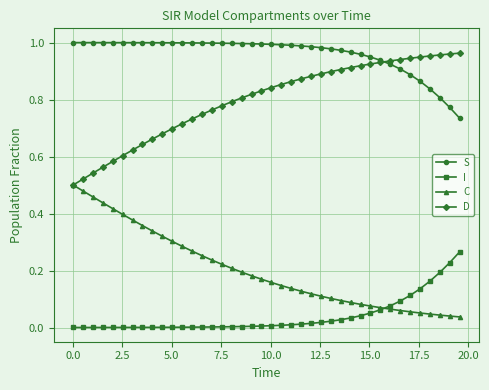

What are all the series names shown in the legend?

S, I, C, D